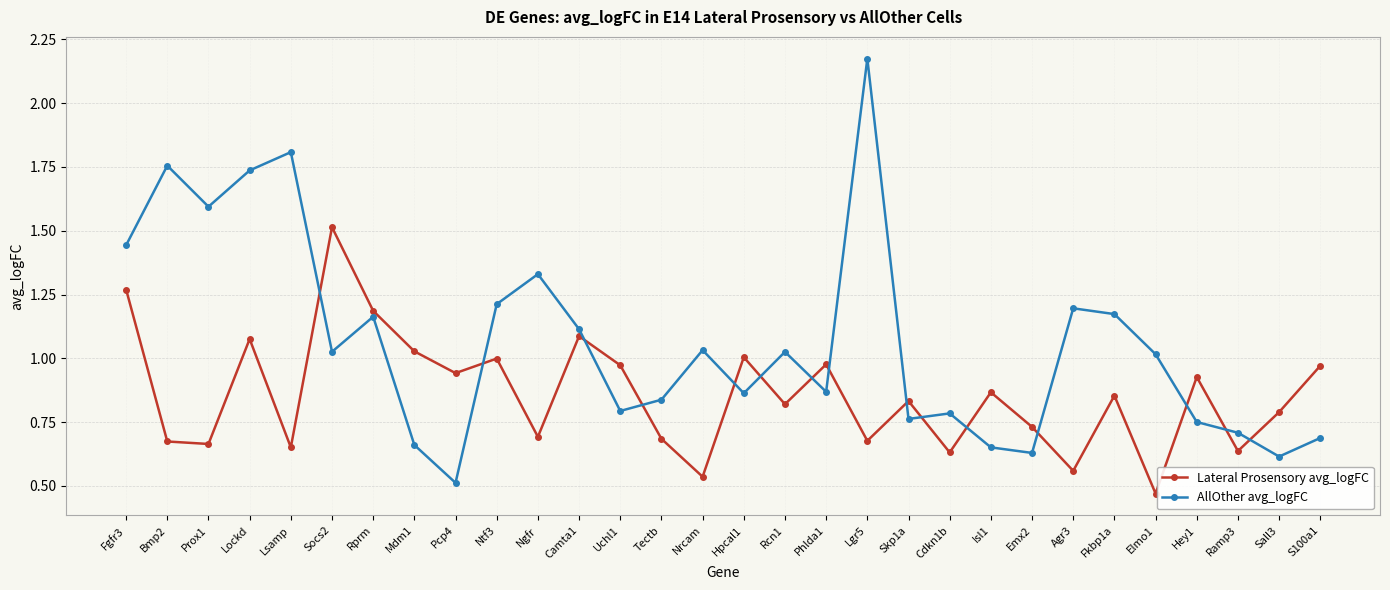

Is the value of AllOther avg_logFC at Lsamp greater than the value of Lateral Prosensory avg_logFC at Cdkn1b?

Yes